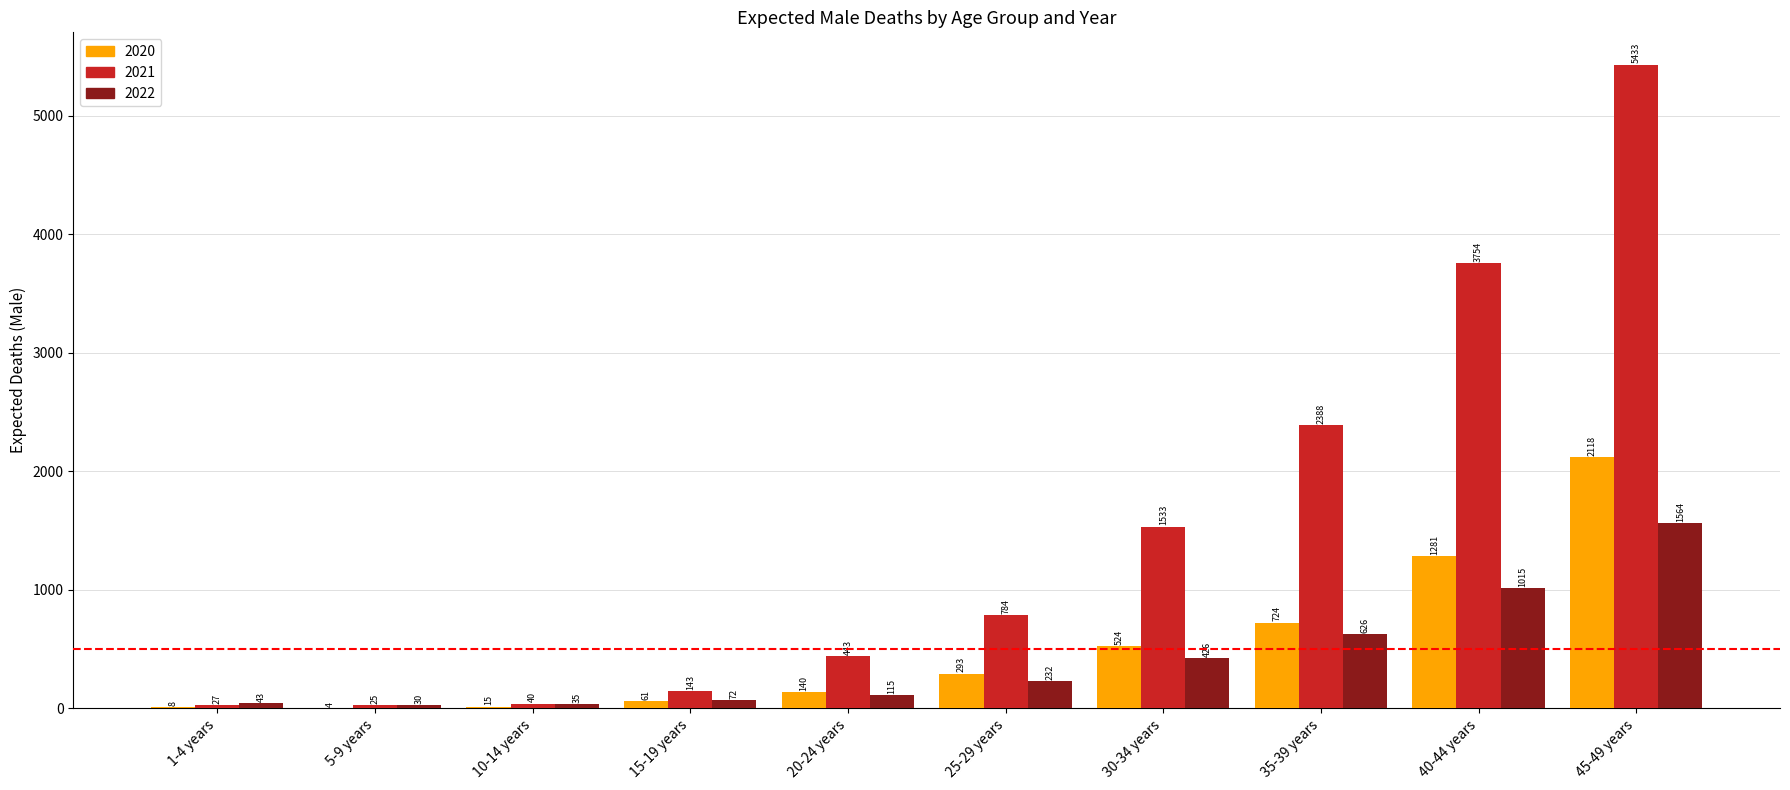

Which series has the widest spread of values?

2021